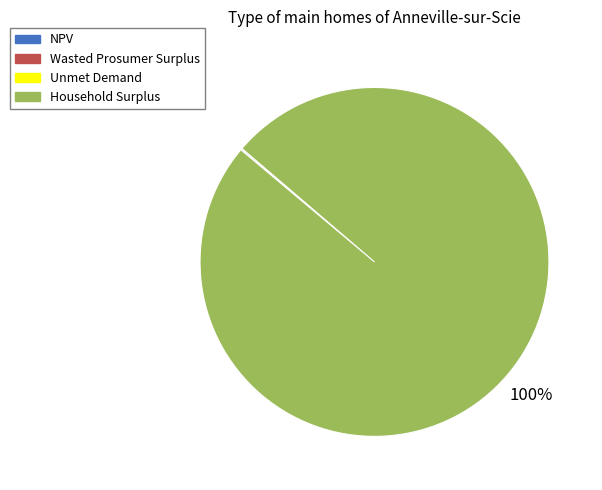

To the nearest percent, what is the difference between the largest and smallest slice percentages?

100%